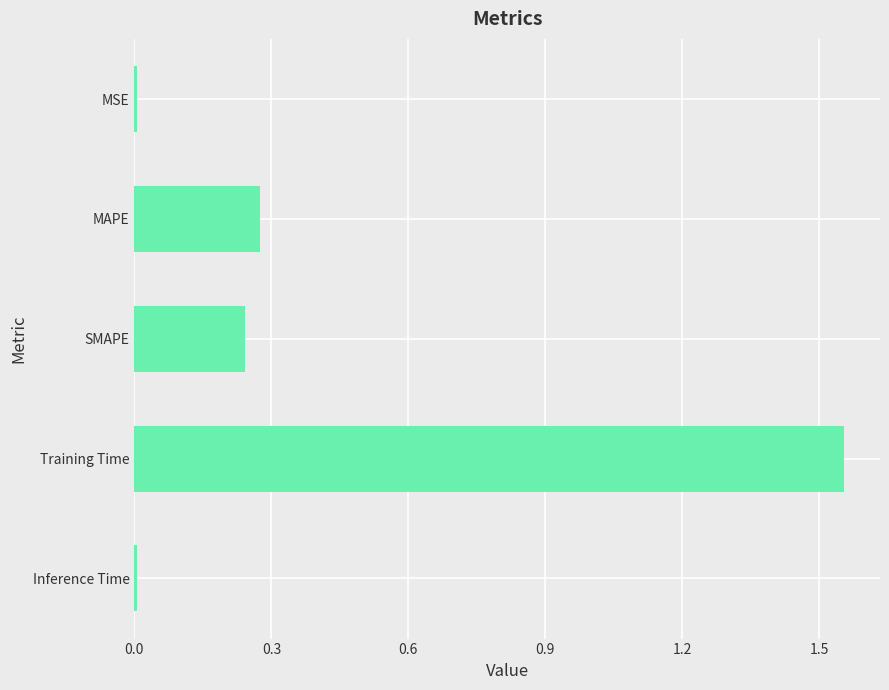

What is the label of the 5th bar from the top?

Inference Time